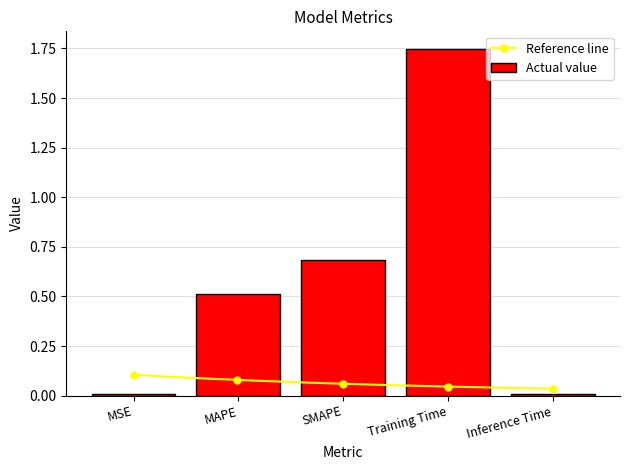

Reading left to right, what are all the values shown in this chart?

MSE=0.0	MAPE=0.5	SMAPE=0.7	Training Time=1.7	Inference Time=0.0